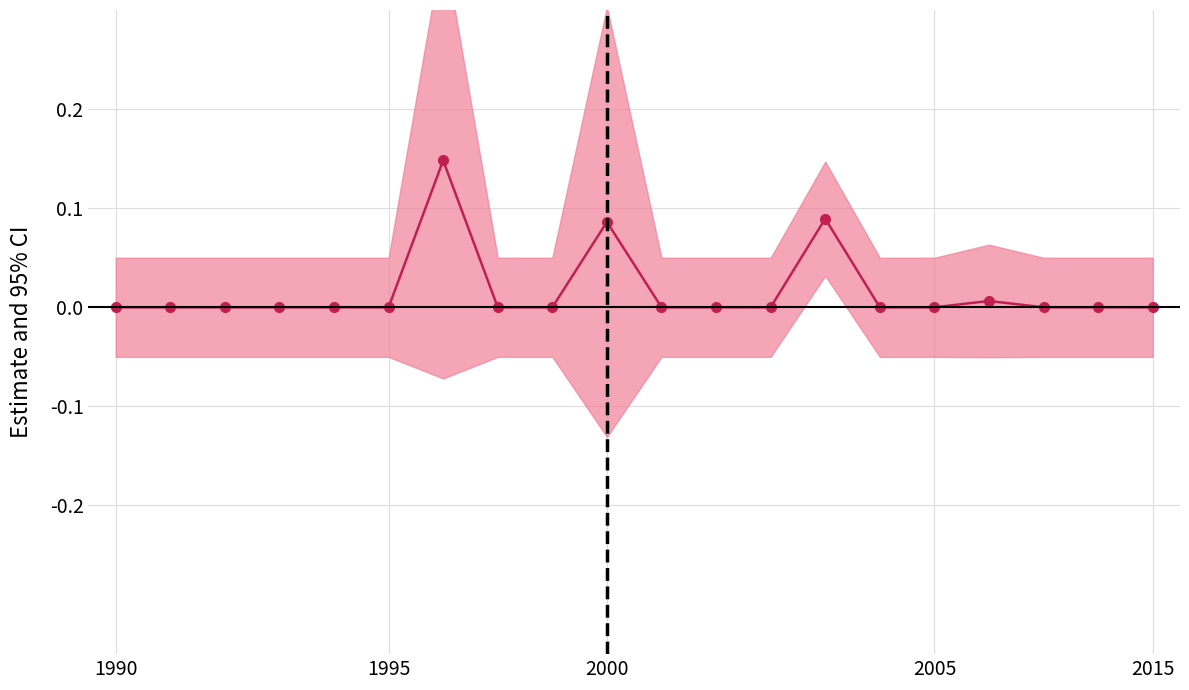

Reading left to right, what are all the values shown in this chart?

0.0	0.0	0.0	0.0	0.0	0.0	0.1	0.0	0.0	0.1	0.0	0.0	0.0	0.1	0.0	0.0	0.0	0.0	0.0	0.0